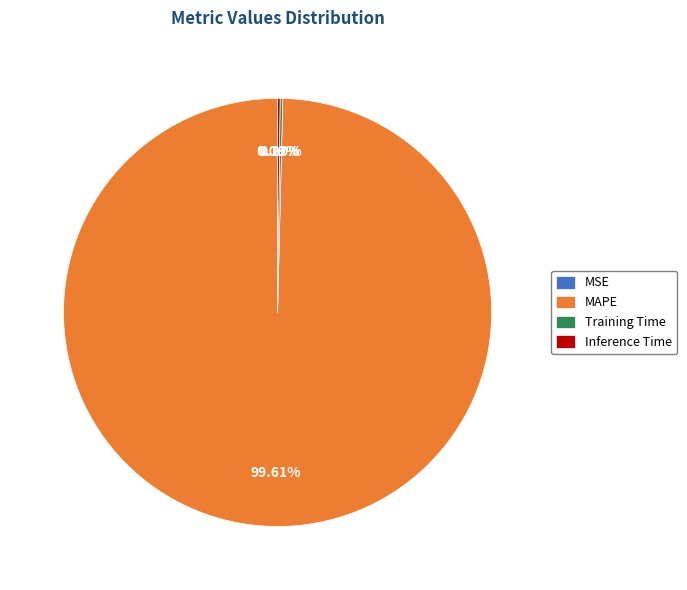

Which slice is the largest?

MAPE